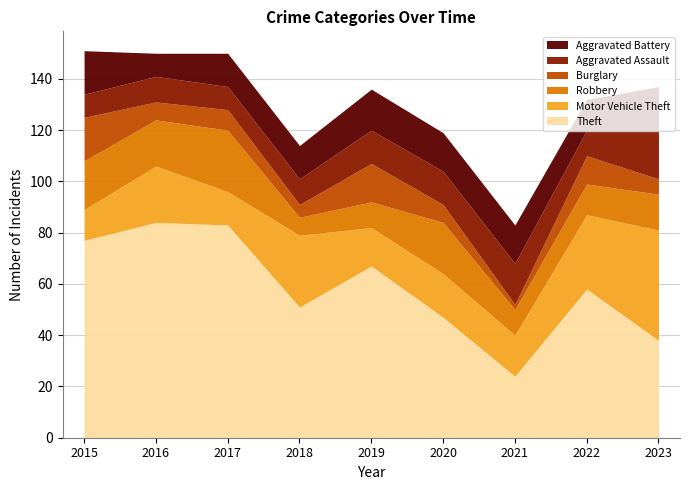

What is the difference between the maximum and minimum values in the Robbery series?

17